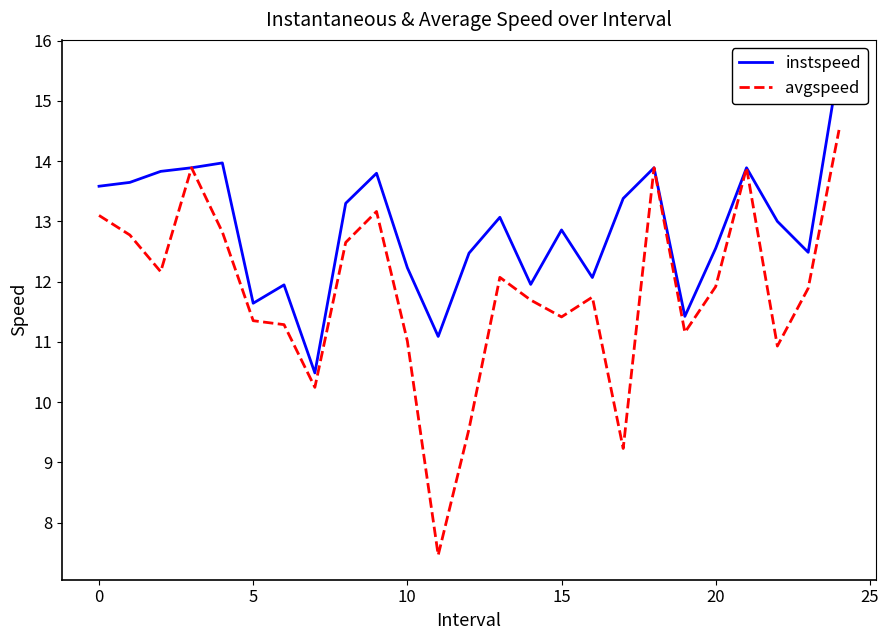

True or false: instspeed and avgspeed cross at least once.

False